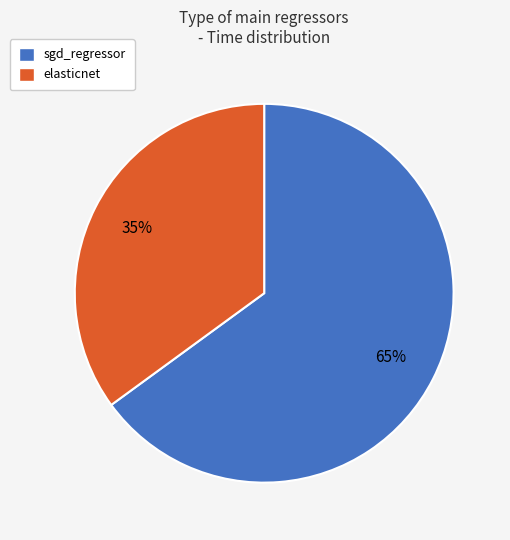

To the nearest percent, what is the average slice percentage?

50%